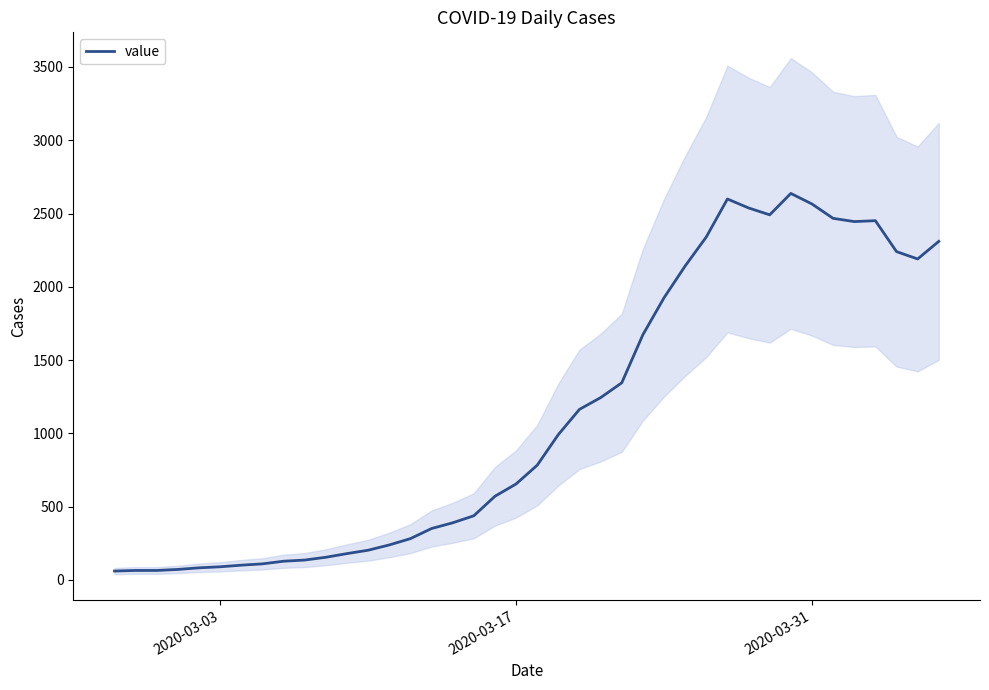

What is the maximum value for value?

2637